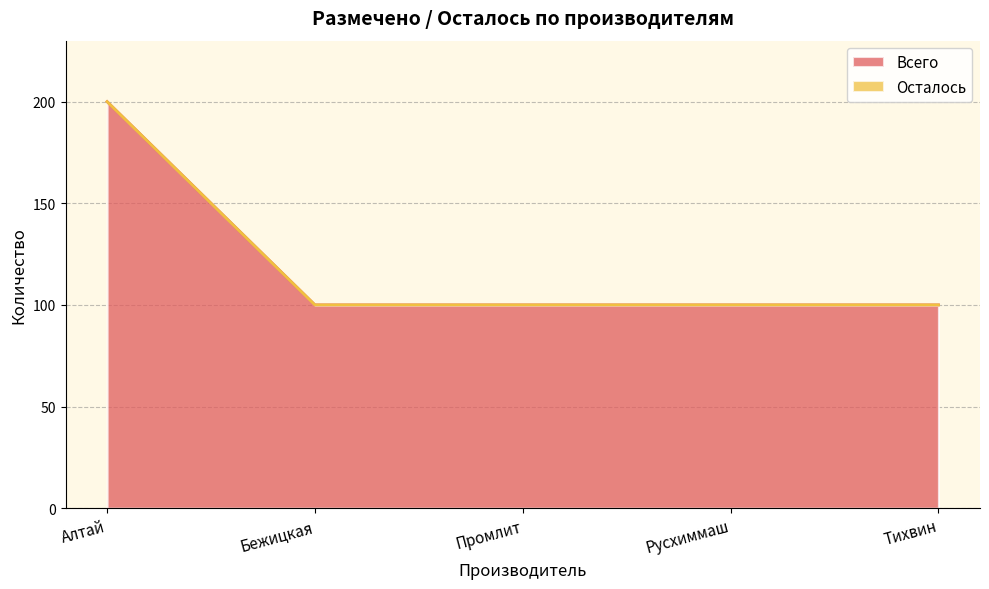

What is the greatest value displayed?

200